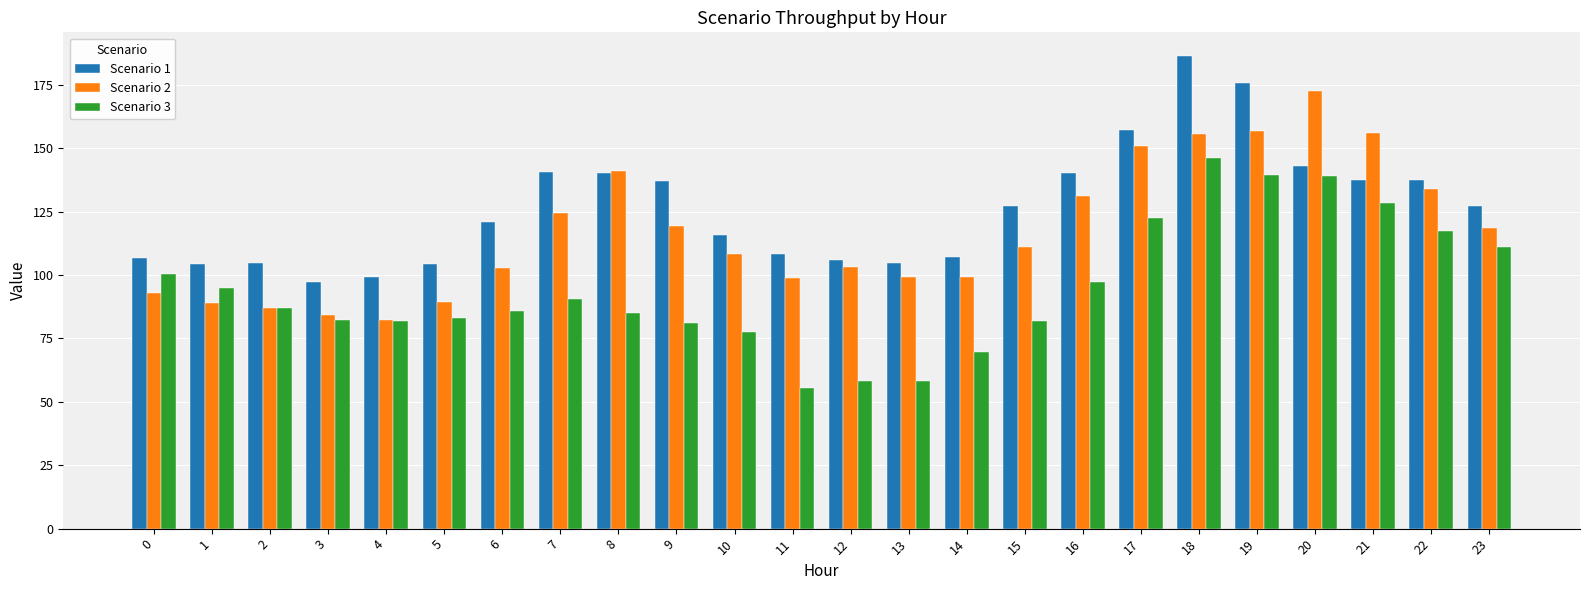

What is the sum of the Scenario 2 values at 12 and 19?

259.9